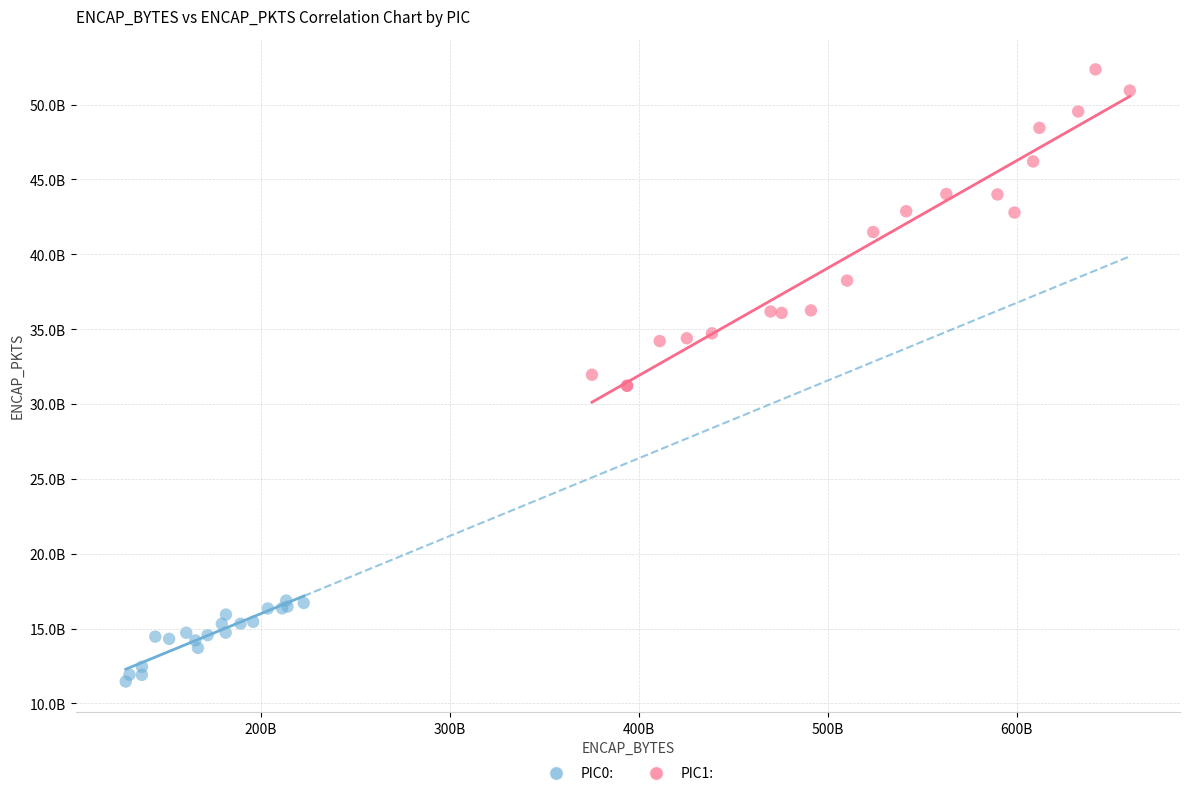

What are all the series names shown in the legend?

PIC0:, PIC1: